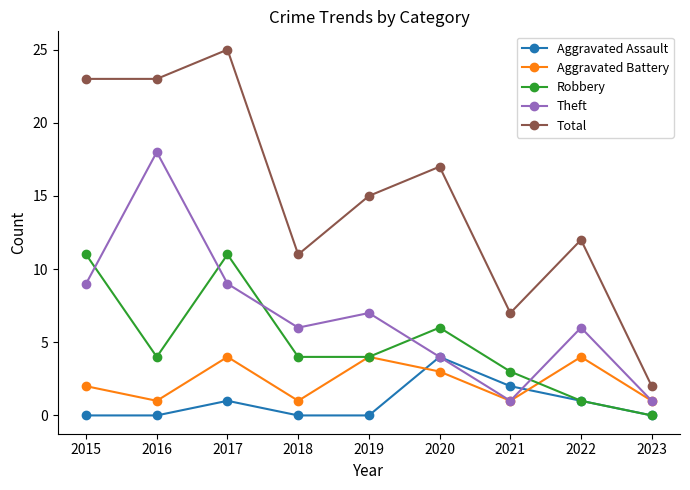

How many lines are shown in the chart?

5